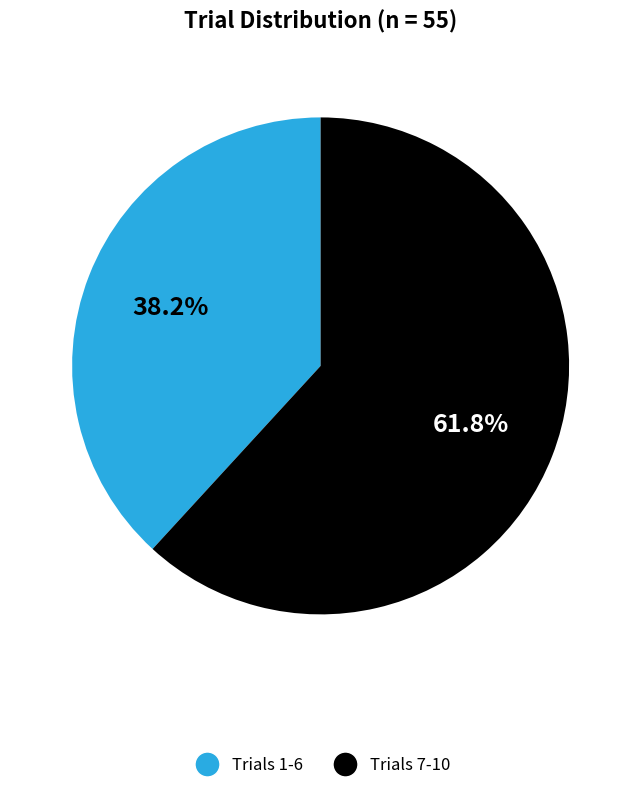

How many slices are in this pie chart?

2